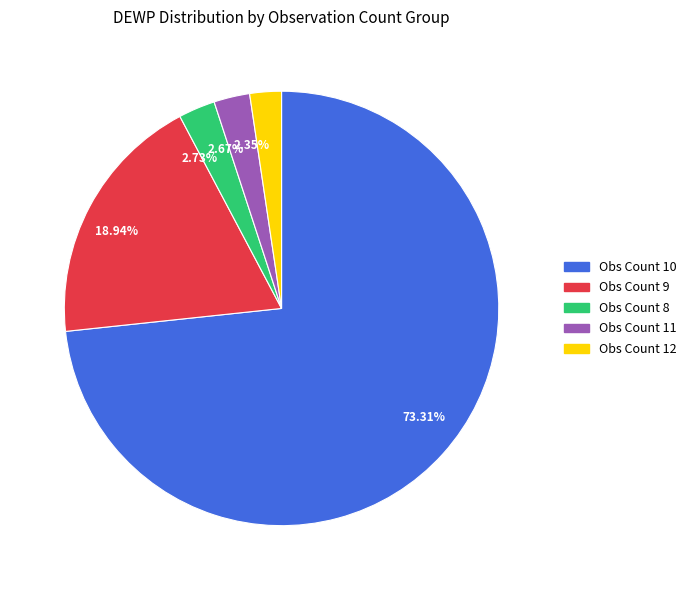

Does 18.94% account for over 50% of the chart?

No